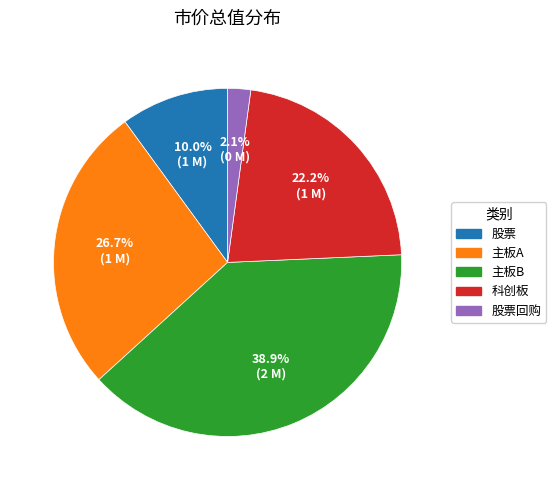

Between 股票回购 and 主板B, which is larger?

主板B